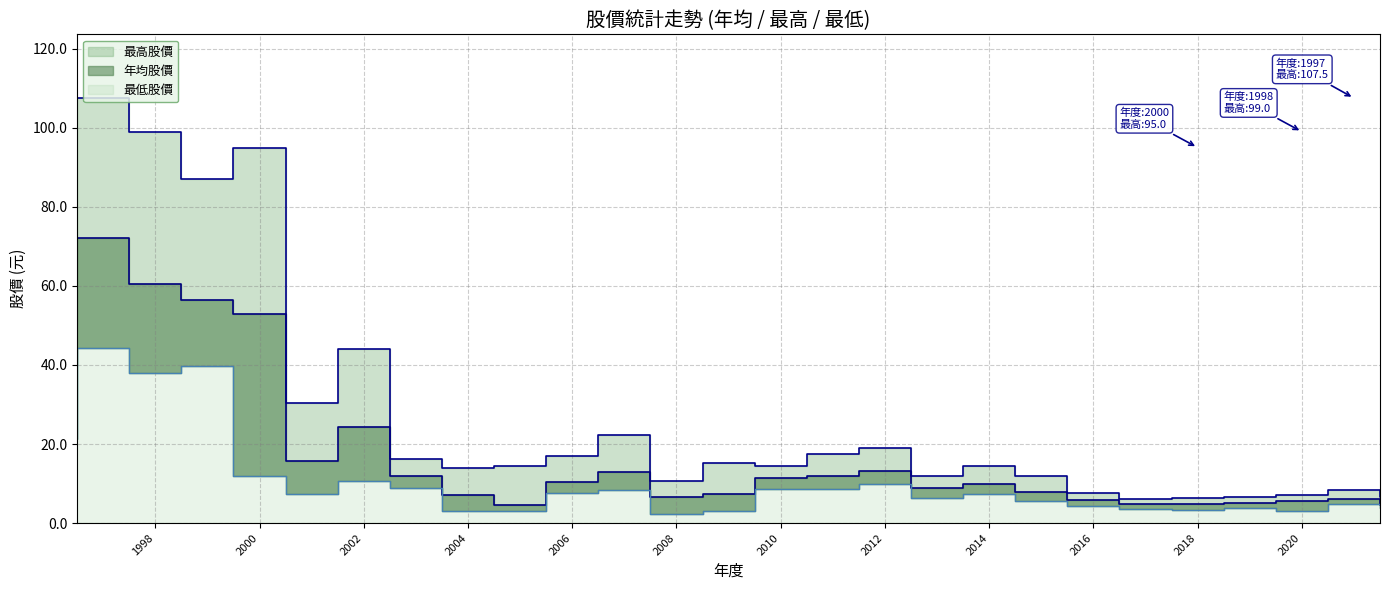

True or false: 最低股價 and 最高股價 intersect in this chart.

False